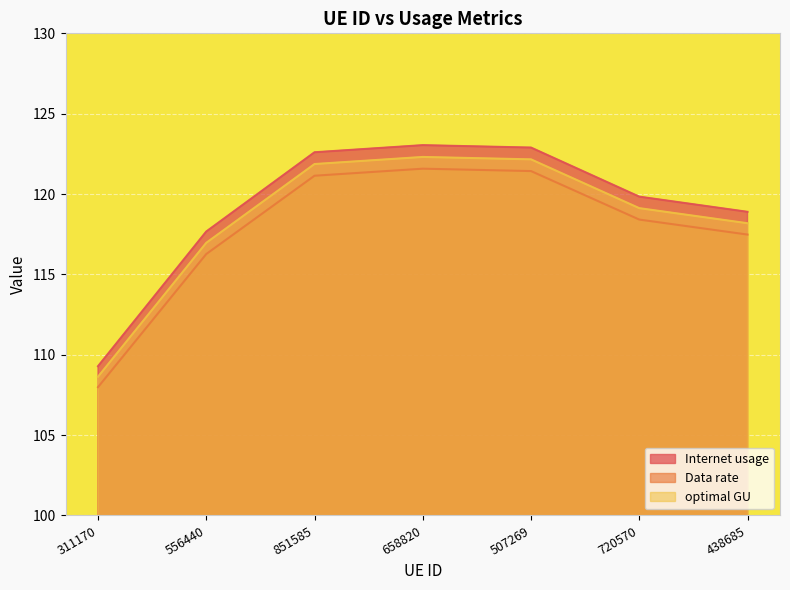

True or false: Data rate has more than 2 points higher than both neighbors.

False